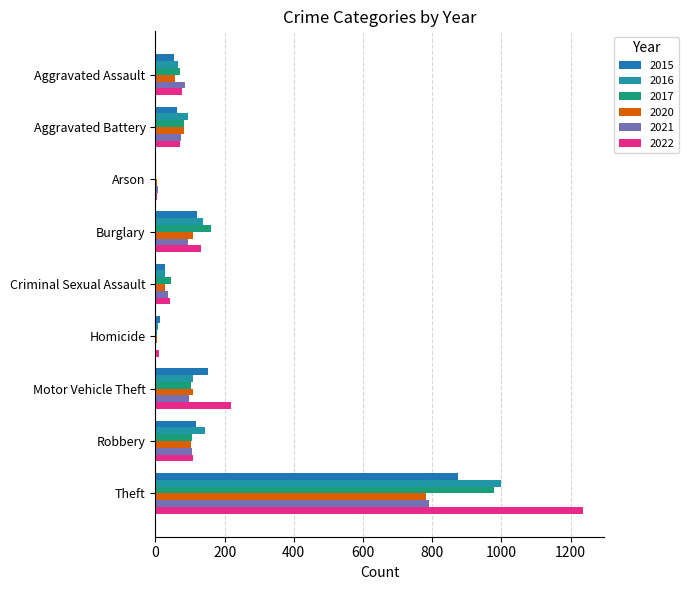

How many categories are shown in the chart?

9